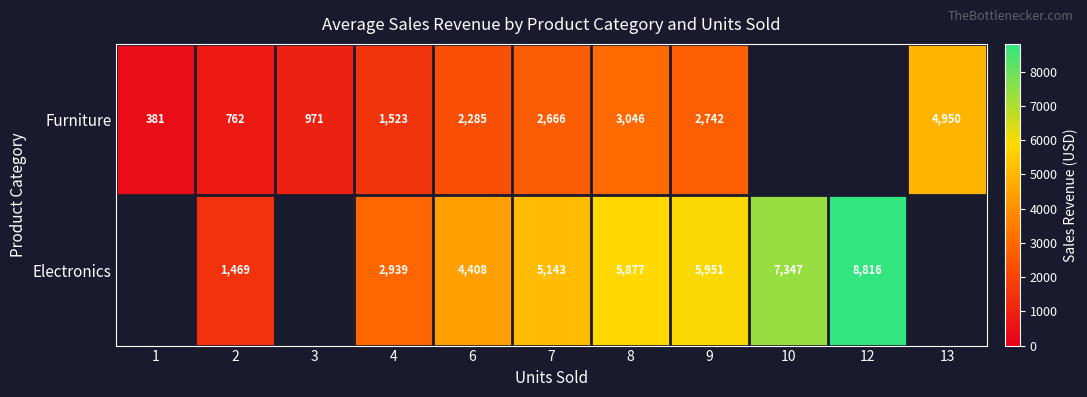

Between 3 and 8, which series saw the biggest shift?

Furniture